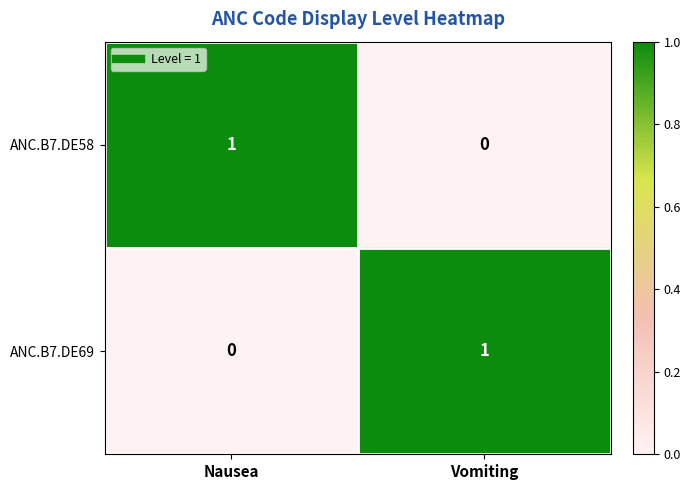

Which category has the highest value in the ANC.B7.DE58 series?

Nausea